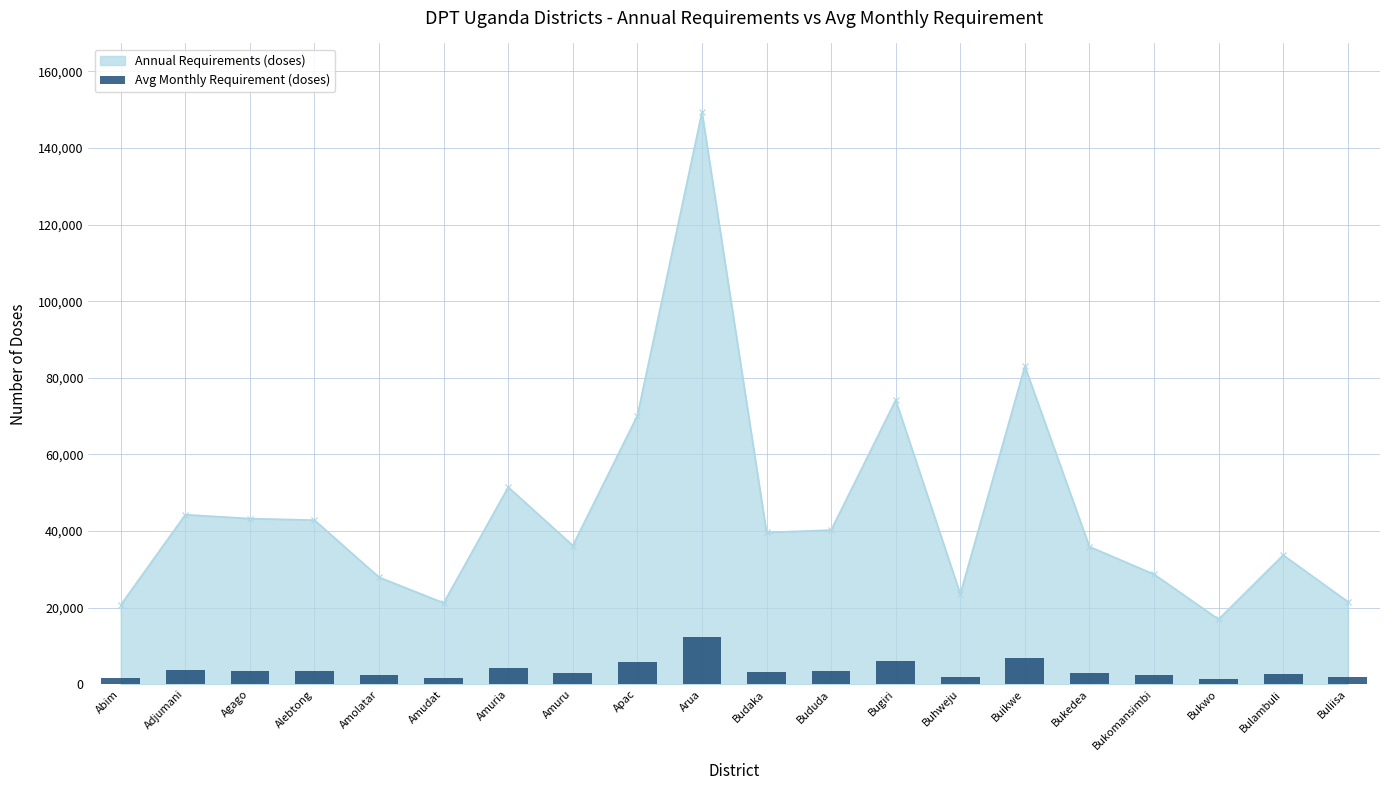

How many values exceed 3310?

9